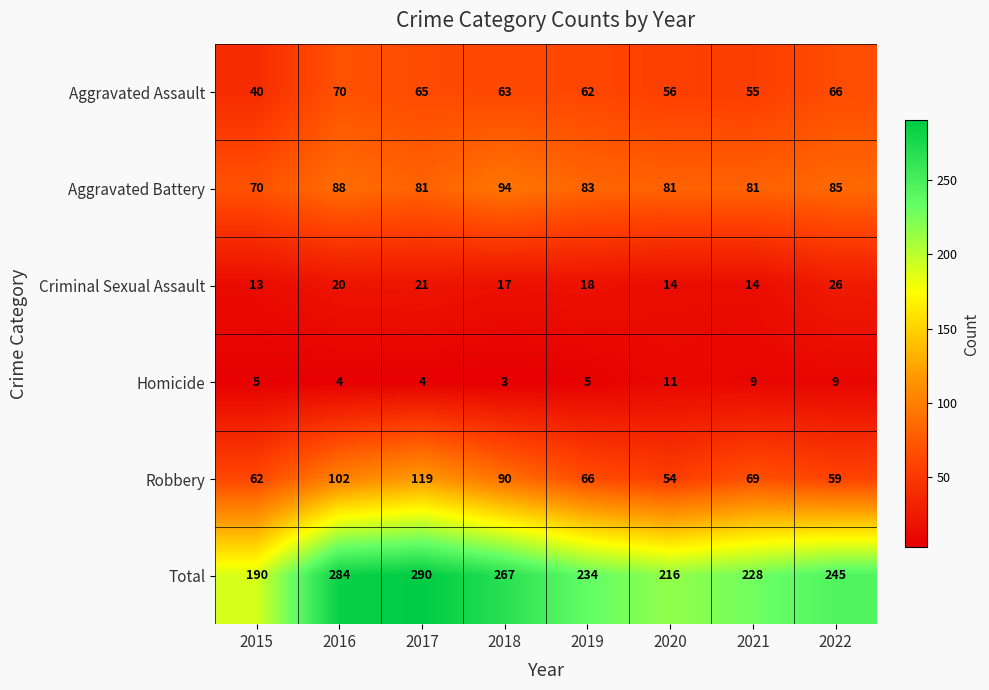

What is the difference between the Aggravated Battery values at 2015 and 2017?

11